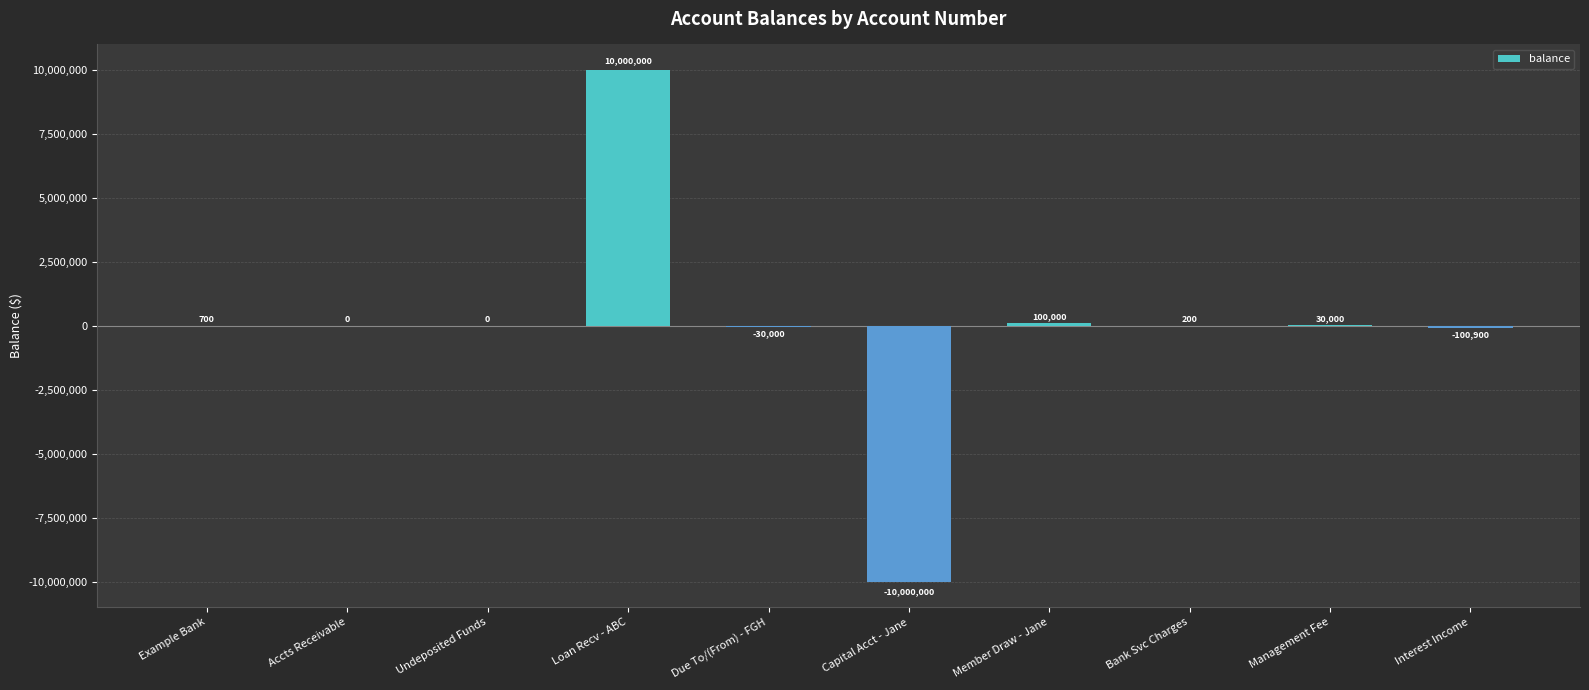

What is the difference between the values at Member Draw - Jane and Management Fee?

70000